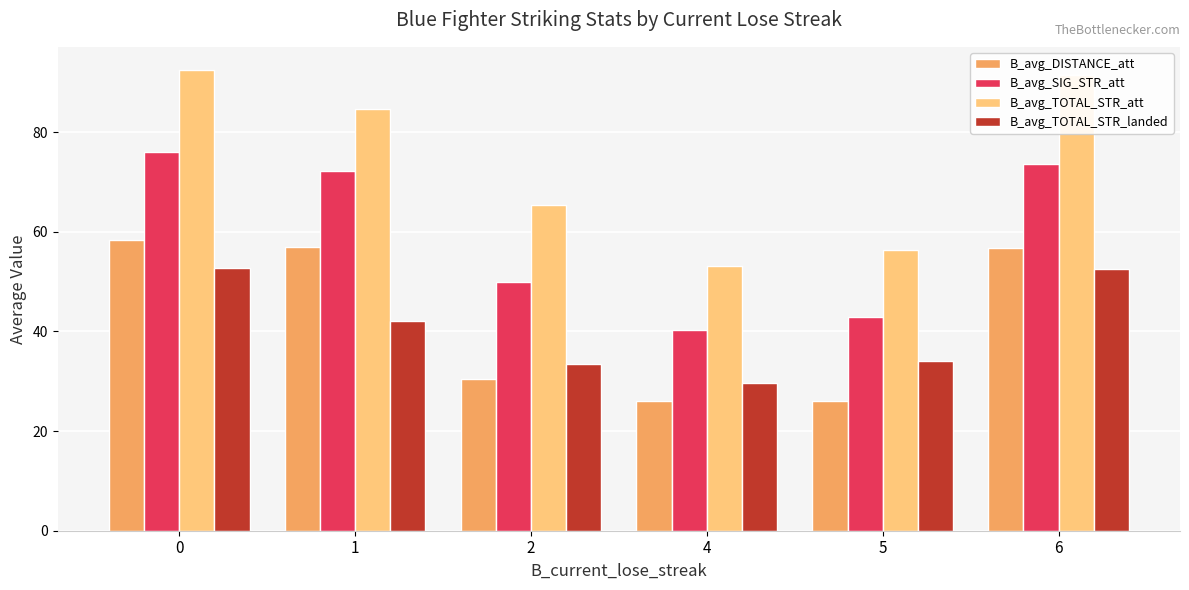

What is the average value of the B_avg_SIG_STR_att series?

59.2